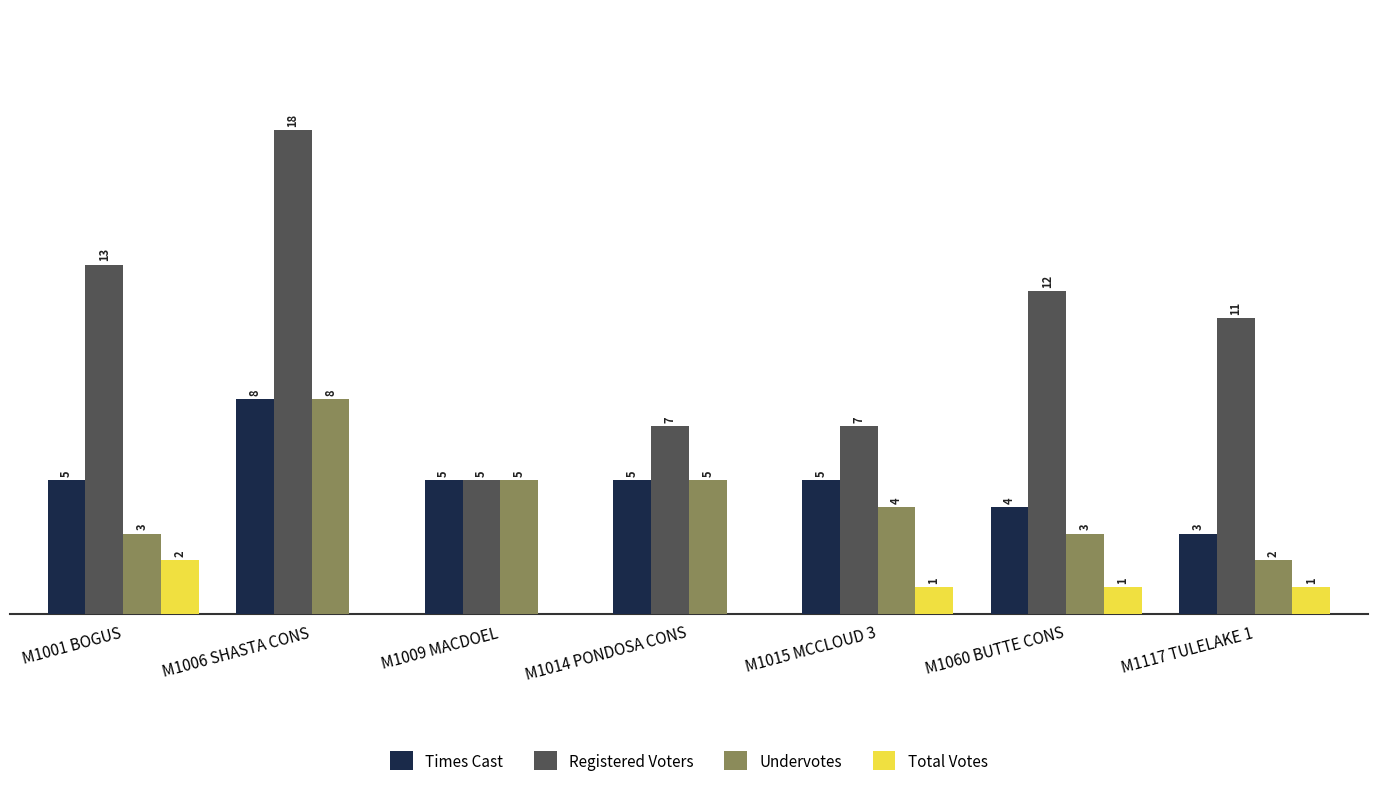

At which label does Total Votes first exceed 1?

M1001 BOGUS